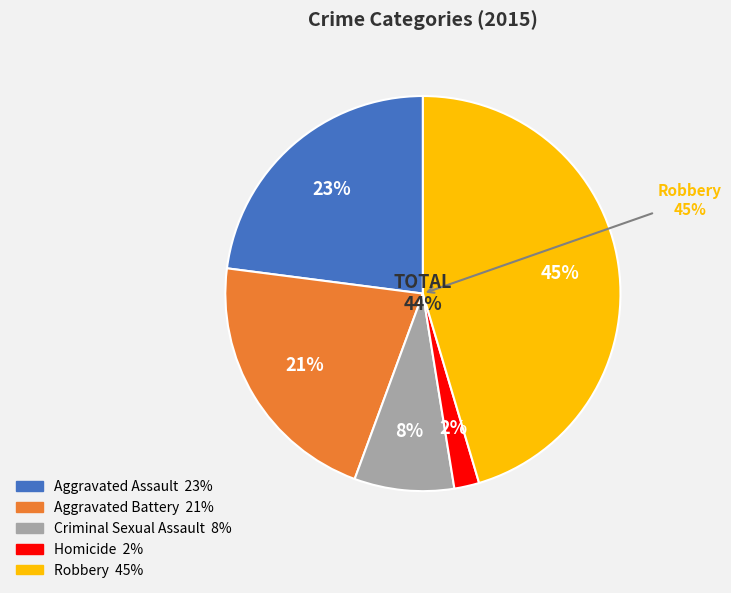

Which slice is the smallest?

Homicide